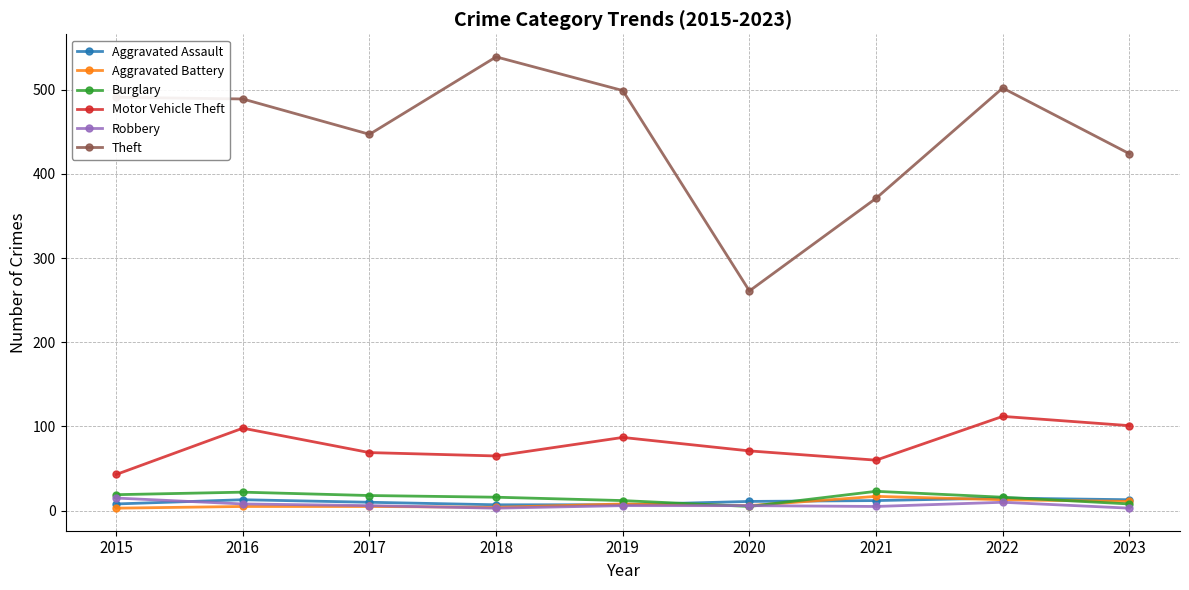

Is the value of Theft at 2018 greater than the value of Burglary at 2015?

Yes